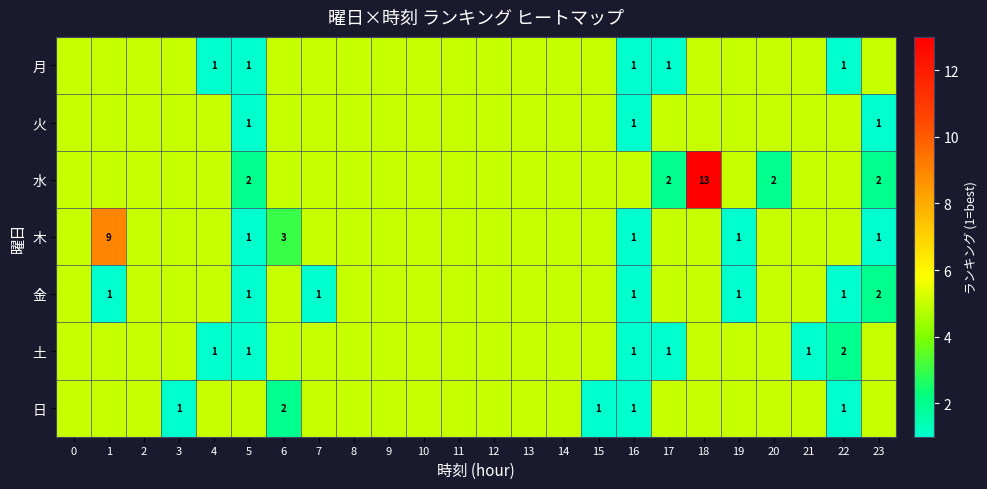

True or false: 土 has a value of 0 at 5.

False